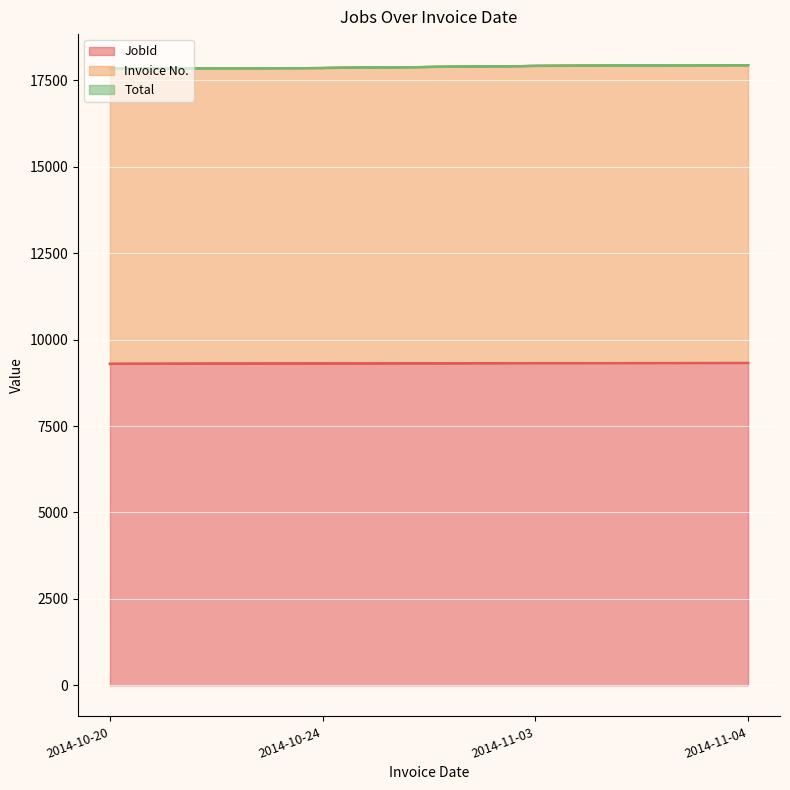

What is the minimum value for Invoice No.?

17839